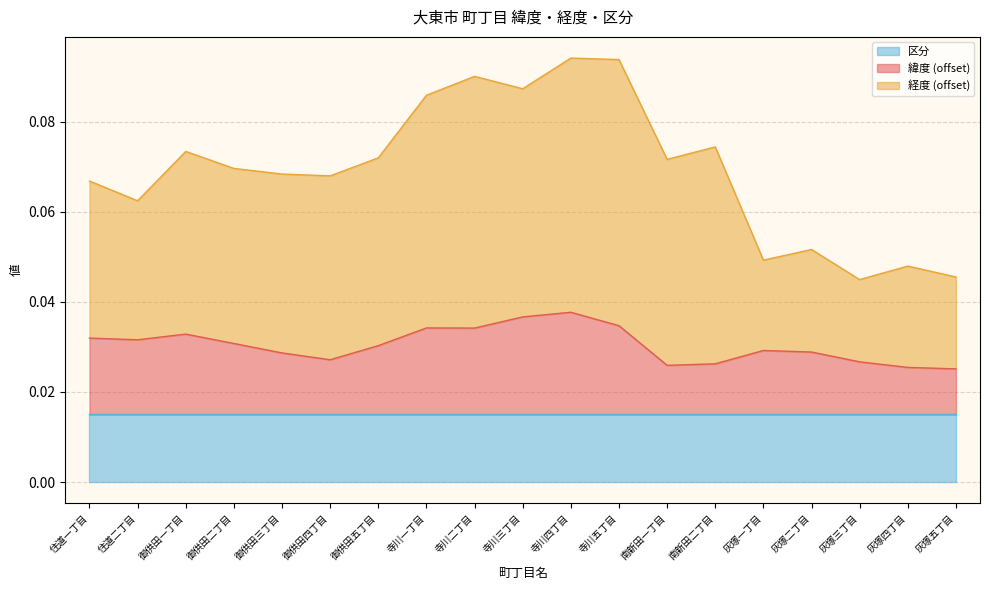

At how many categories does at least one series exceed 0?

19